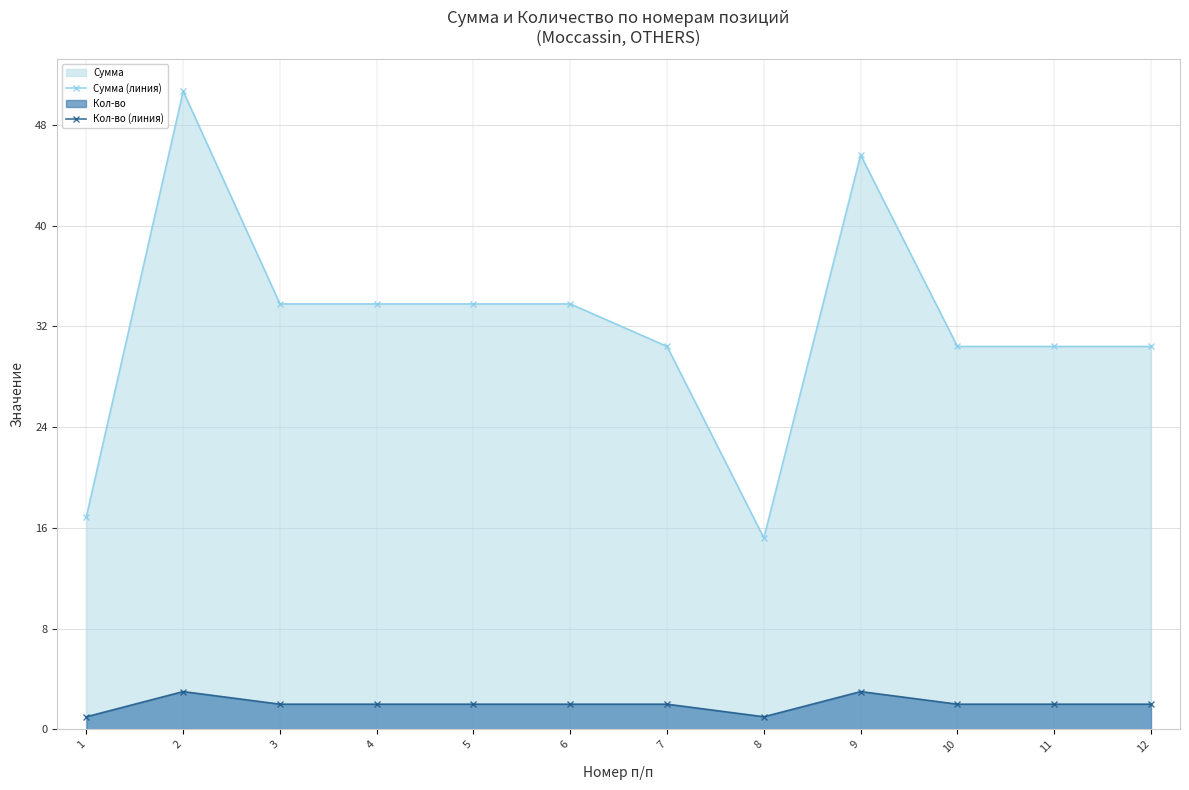

True or false: Сумма (линия) has a value of 45.6 at 9.

True